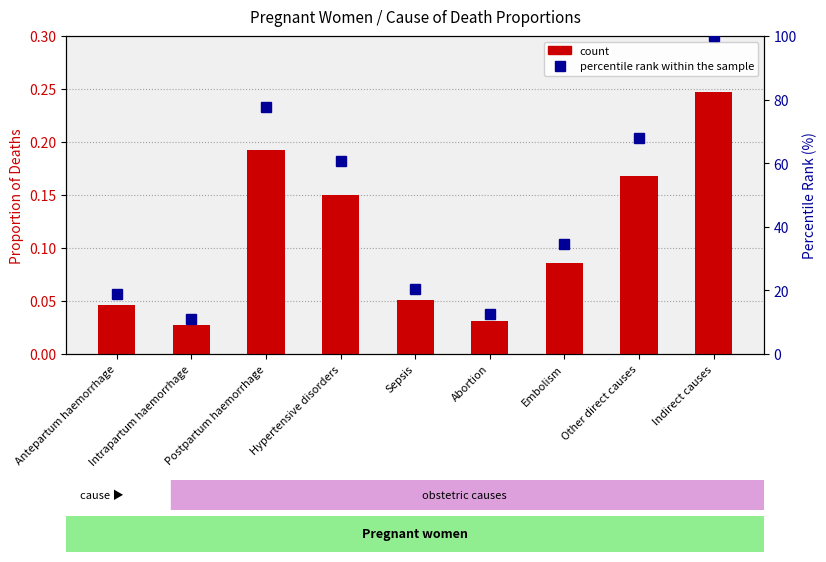

Which category has the highest value in the percentile rank within the sample series?

Indirect causes